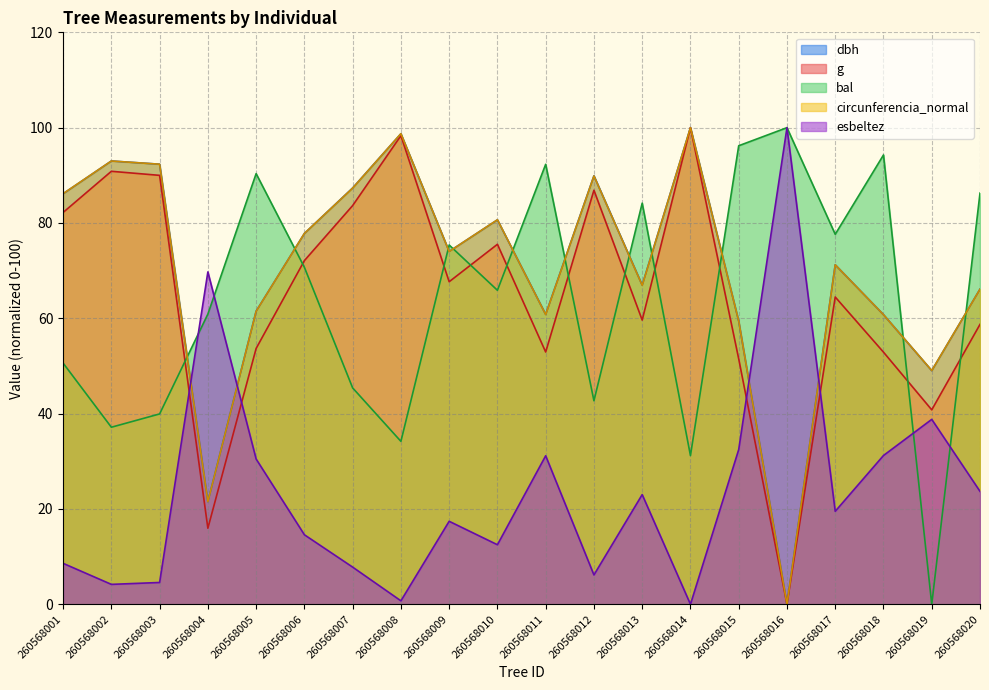

At how many categories does at least one series exceed 42?

20